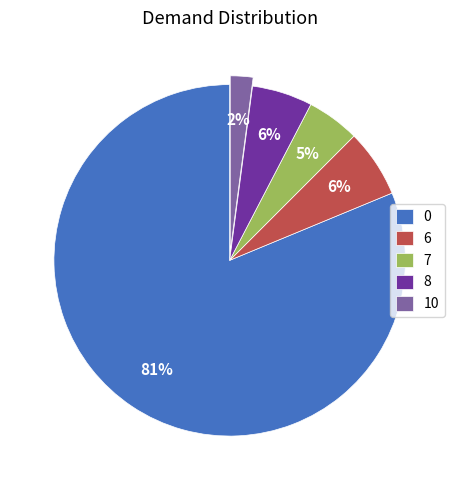

True or false: 8 accounts for 6% of the total.

True